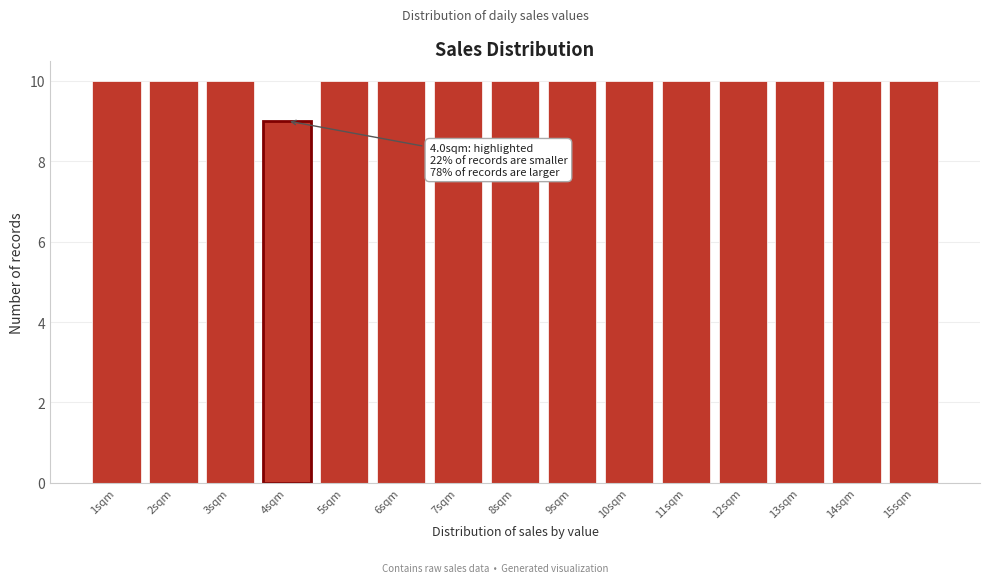

Reading left to right, what are all the values shown in this chart?

10	10	10	9	10	10	10	10	10	10	10	10	10	10	10